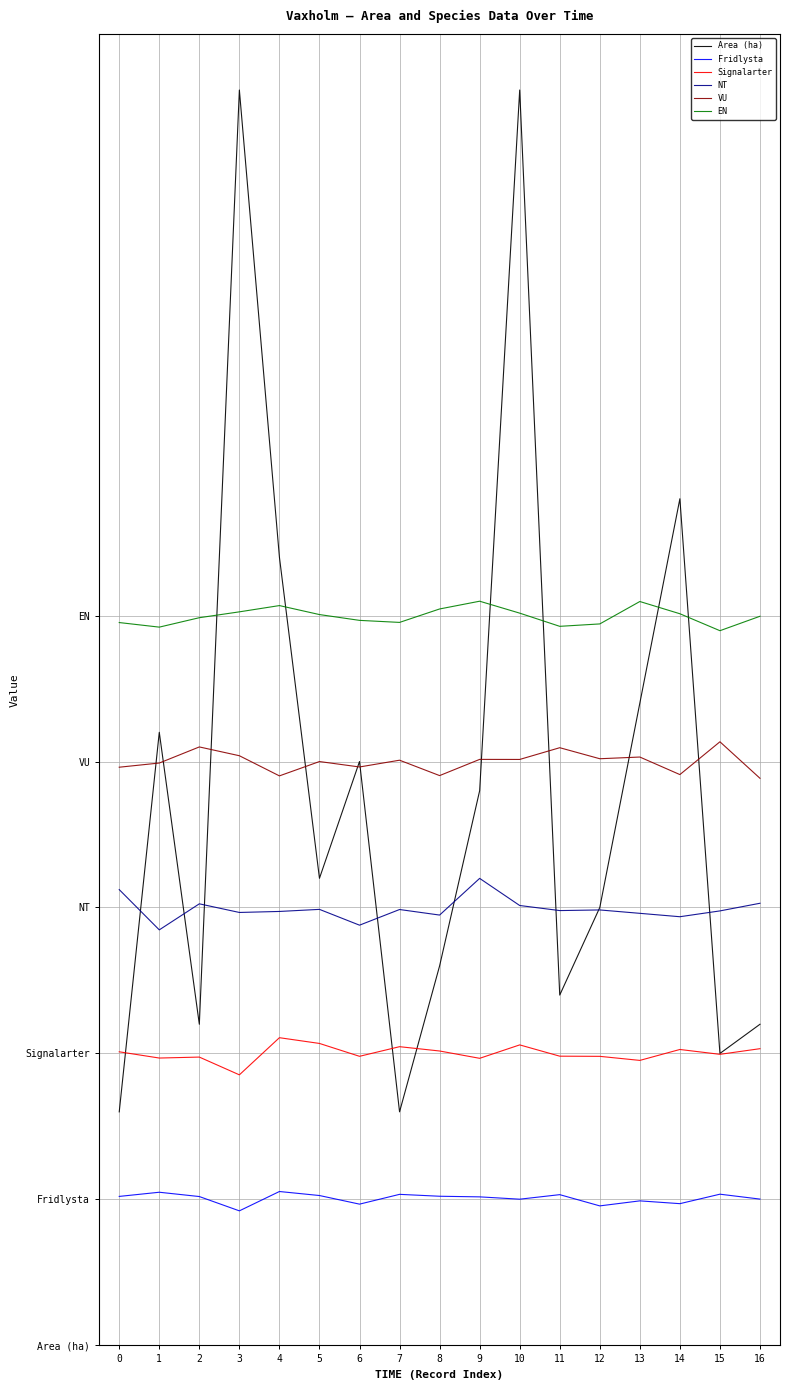

Rank the categories by Signalarter value from highest to lowest.

4, 5, 10, 7, 16, 14, 8, 0, 15, 11, 6, 12, 2, 1, 9, 13, 3